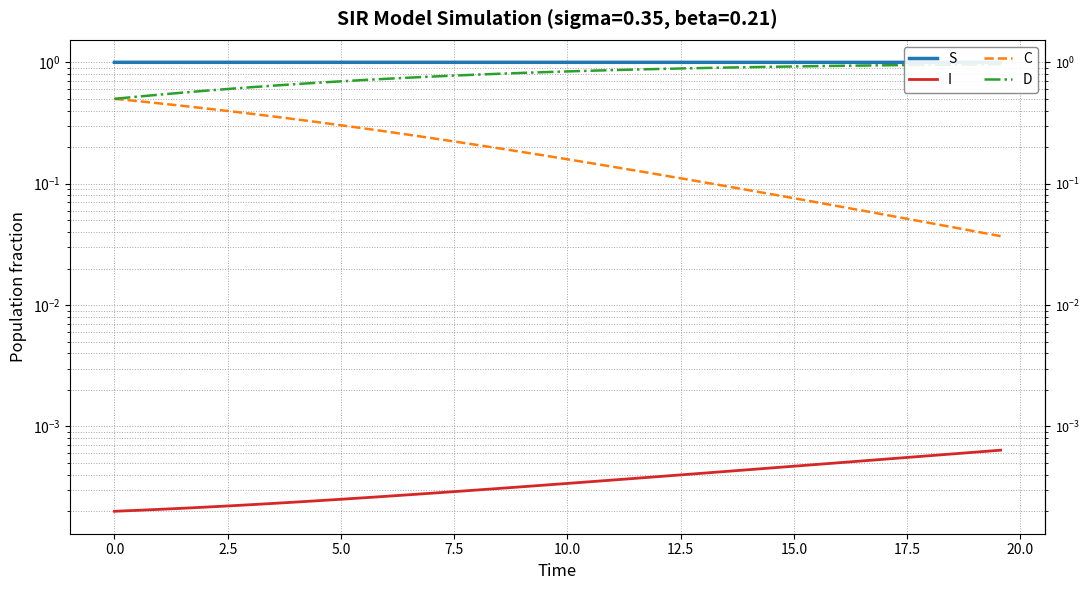

At how many categories does at least one series exceed 0?

40